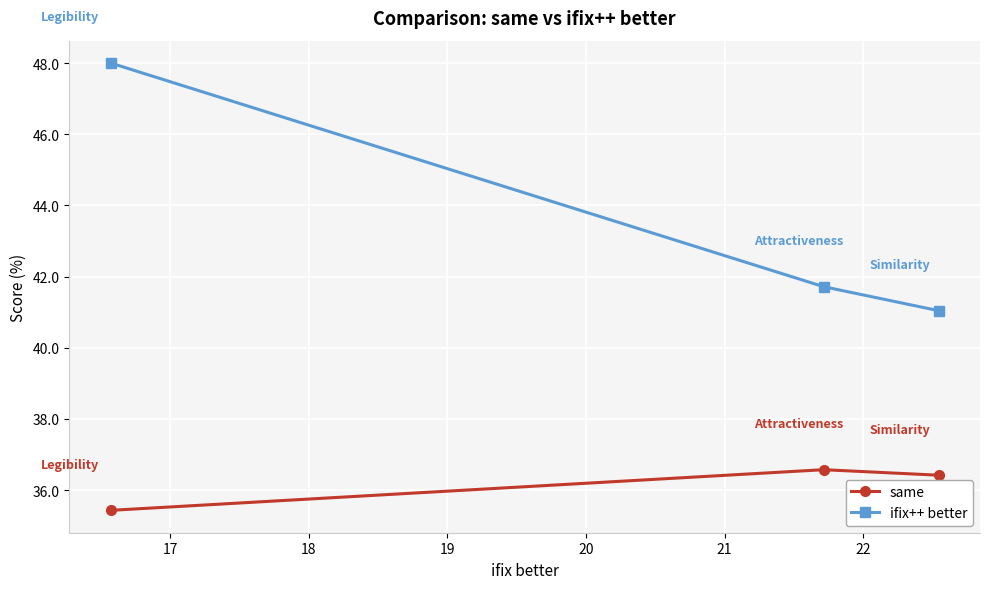

Which series has the largest total across all categories?

ifix++ better